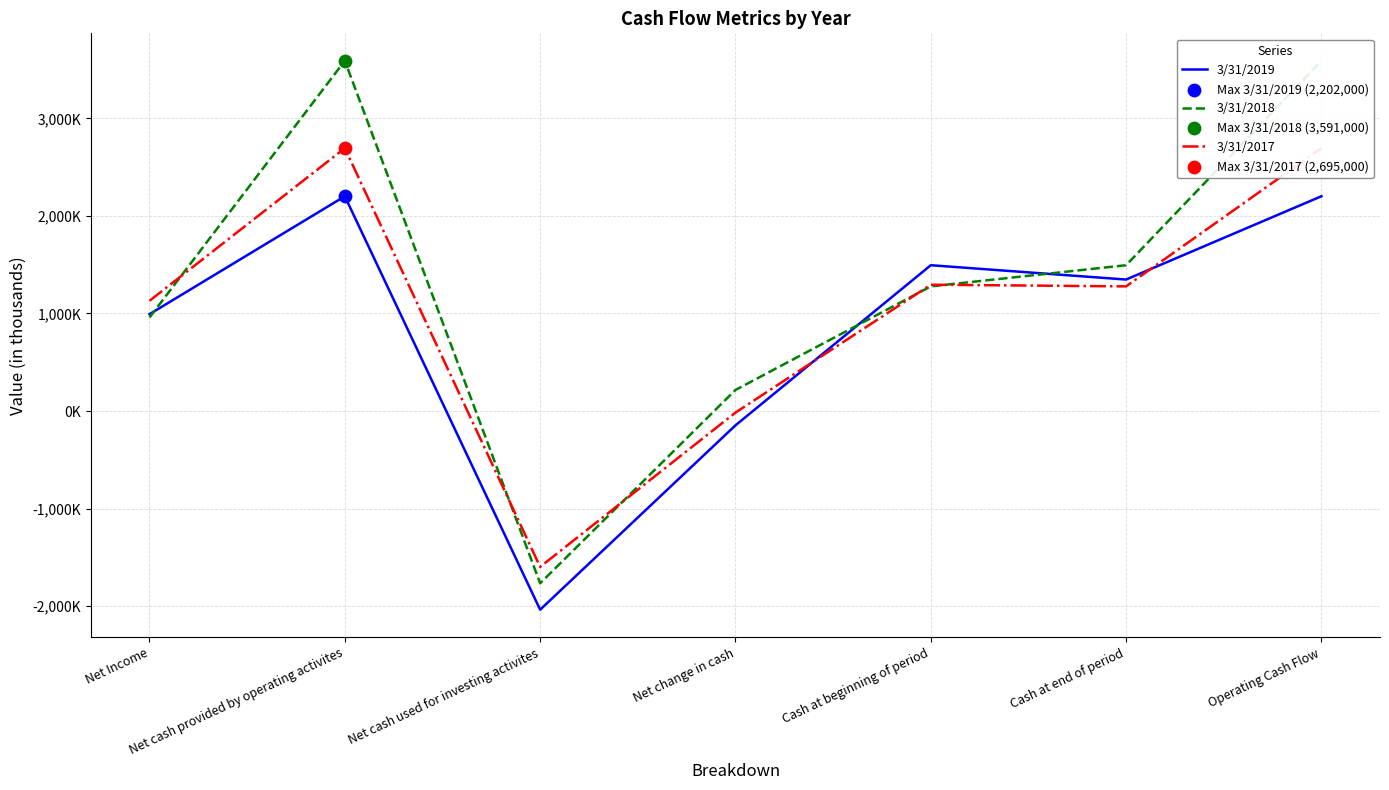

What is the total value across all series at Net Income?

3082000